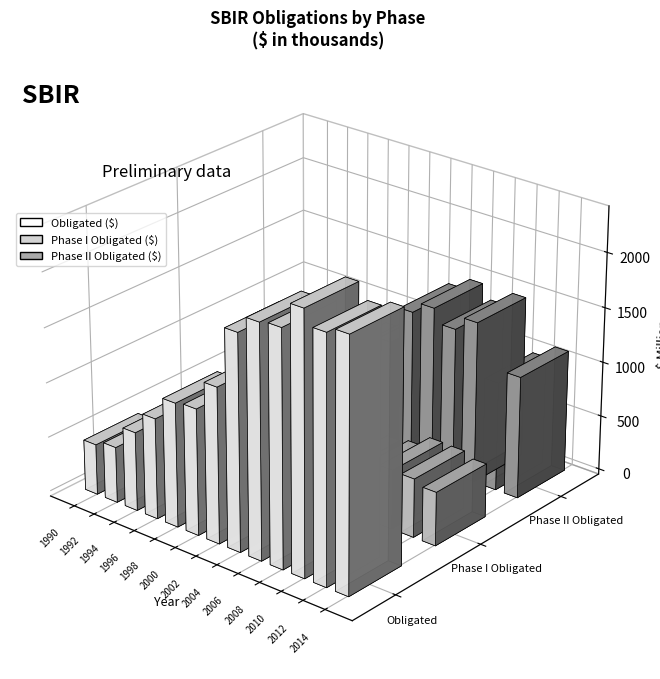

What is the difference between the second highest and minimum values in the Phase II Obligated ($) series?

1136135